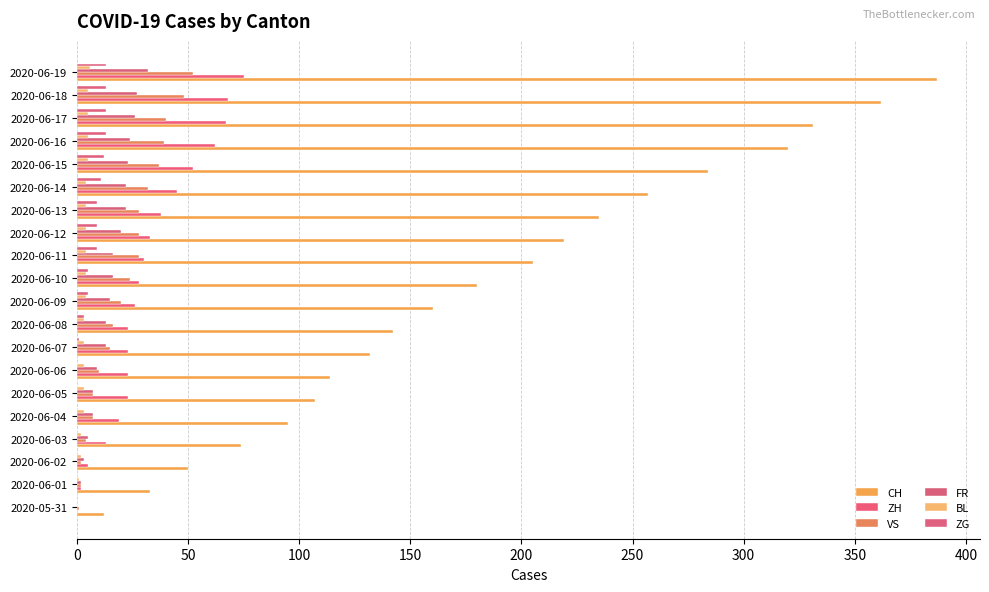

What are all the series names shown in the legend?

CH, ZH, VS, FR, BL, ZG